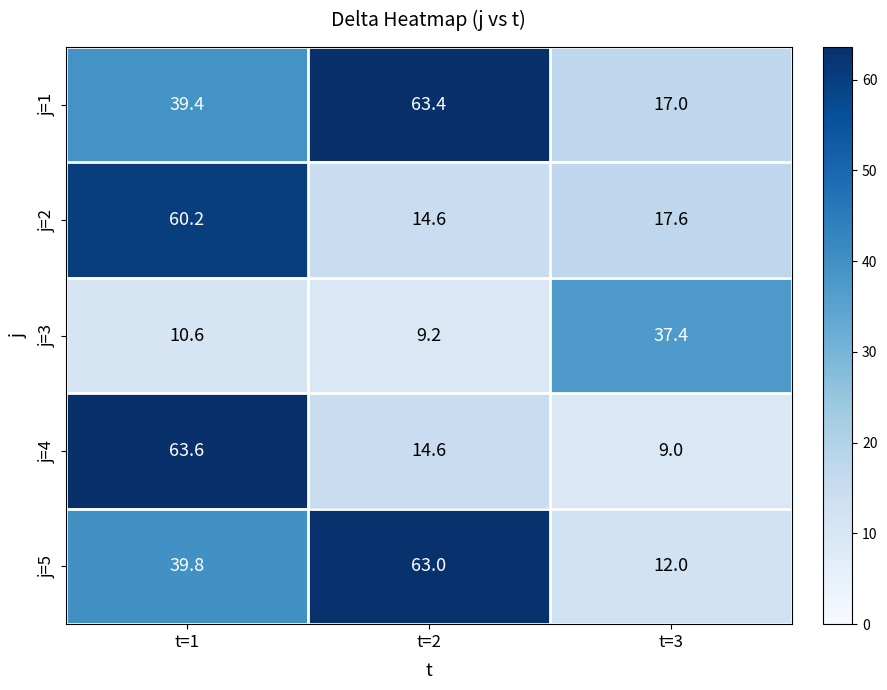

The j=3 series shows 37.4 at t=3. True or false?

True